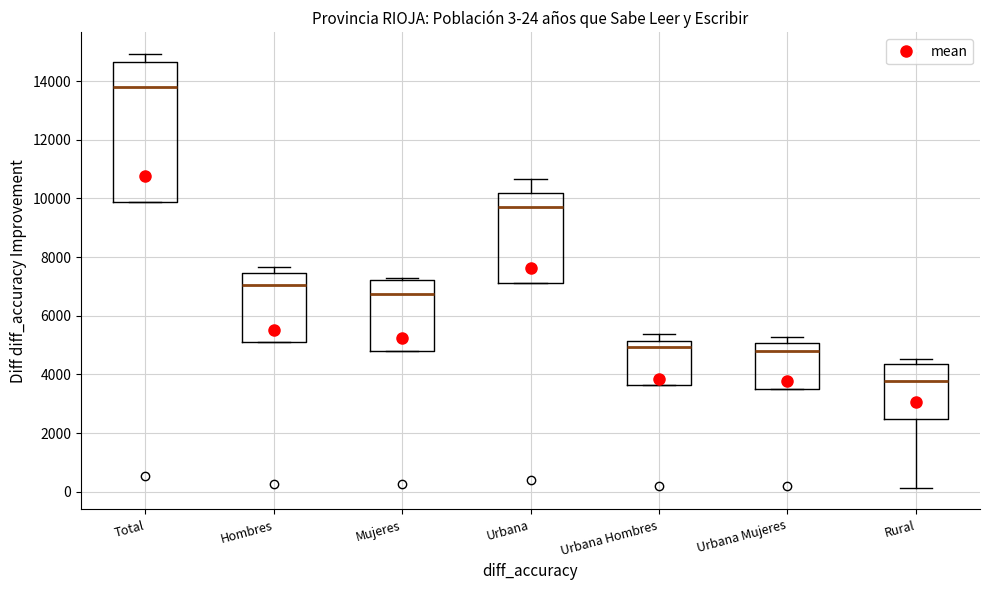

Comparing the boxes themselves (not the whiskers), which one is the tallest?

Total